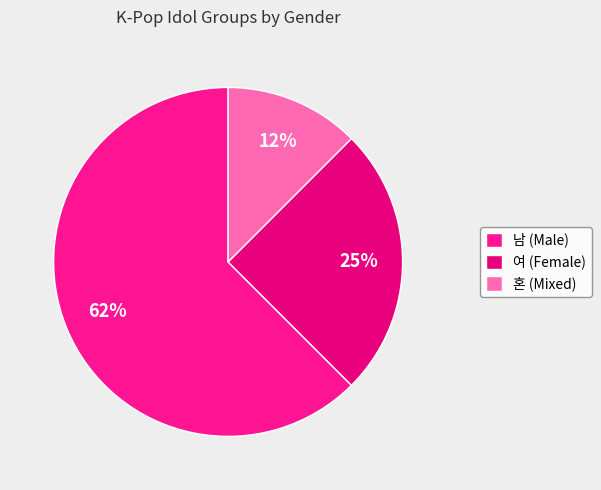

Is it true that 여 is 25% of the pie?

True